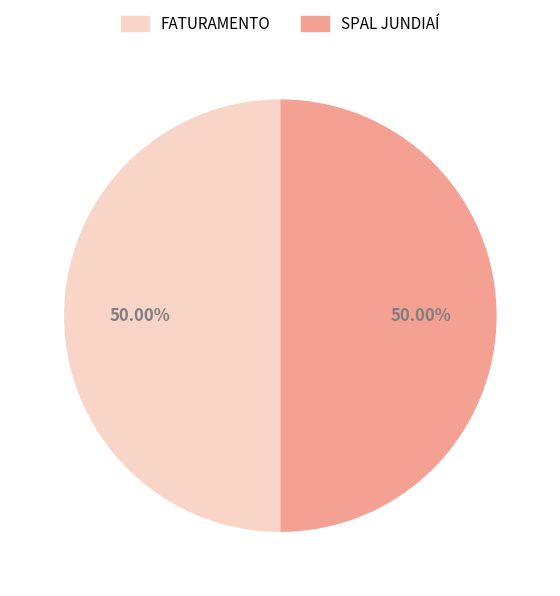

What is the ratio of the value at FATURAMENTO to the value at SPAL JUNDIAÍ?

1.0